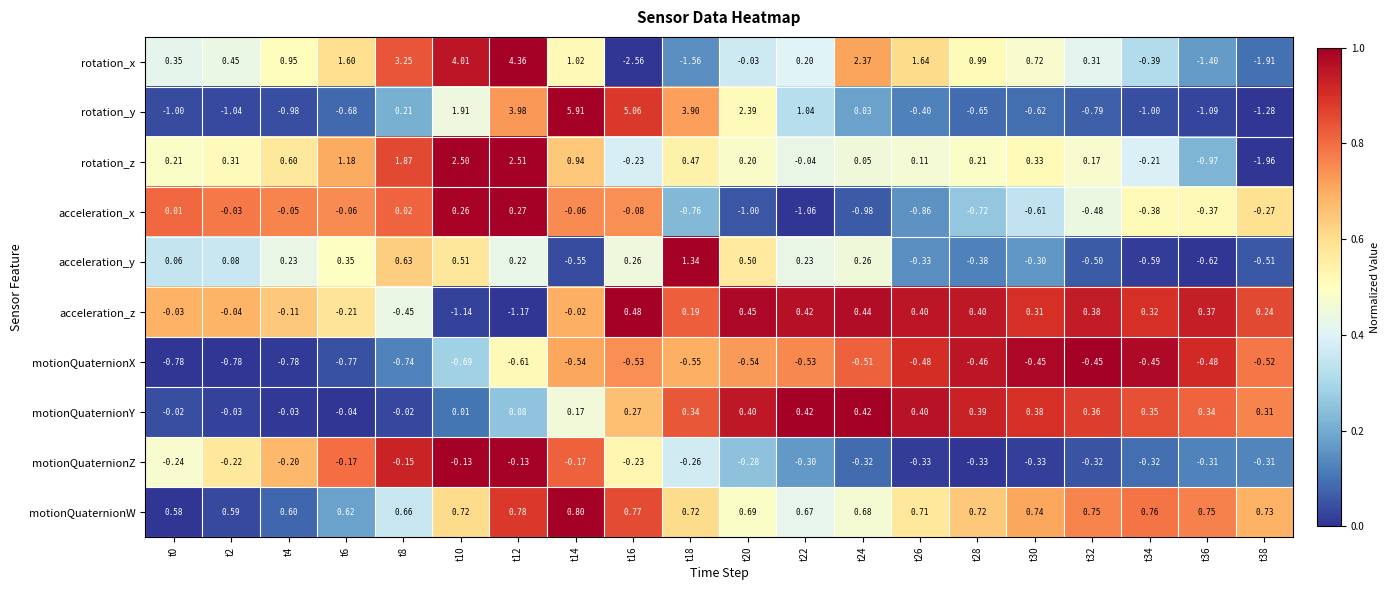

Which series has the largest total across all categories?

rotation_y